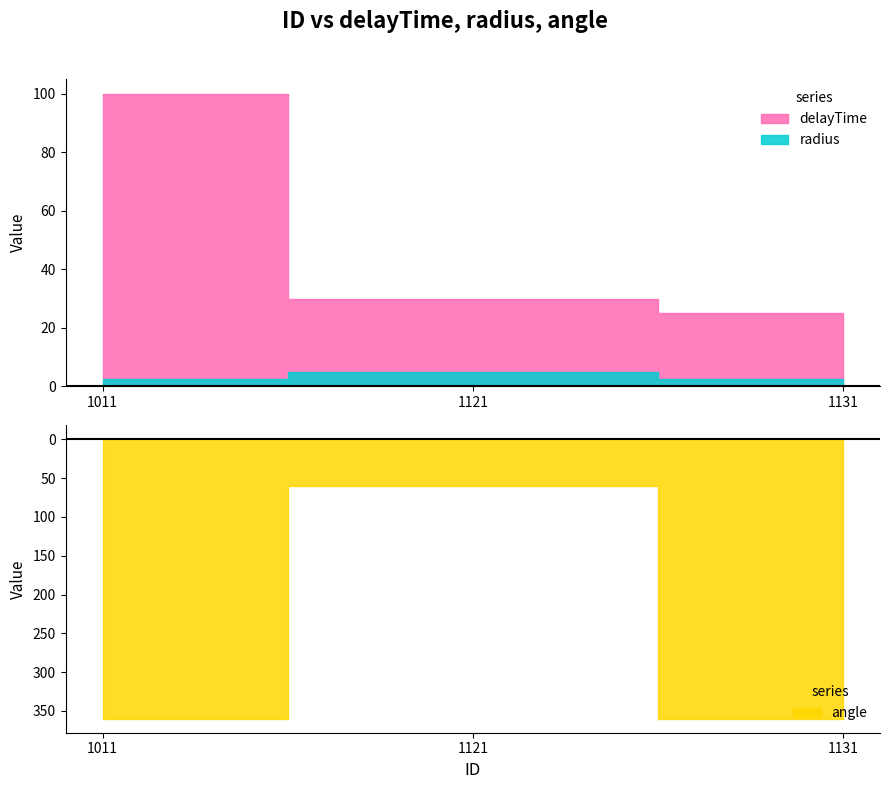

What are all the series names shown in the legend?

delayTime, radius, angle